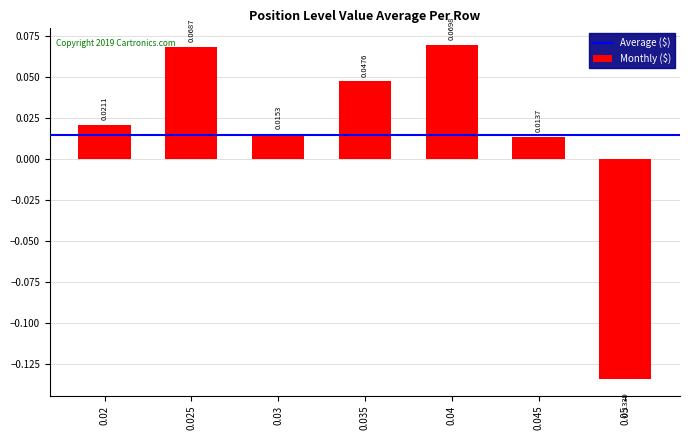

Which has a higher value, 0.02 or 0.025?

0.025